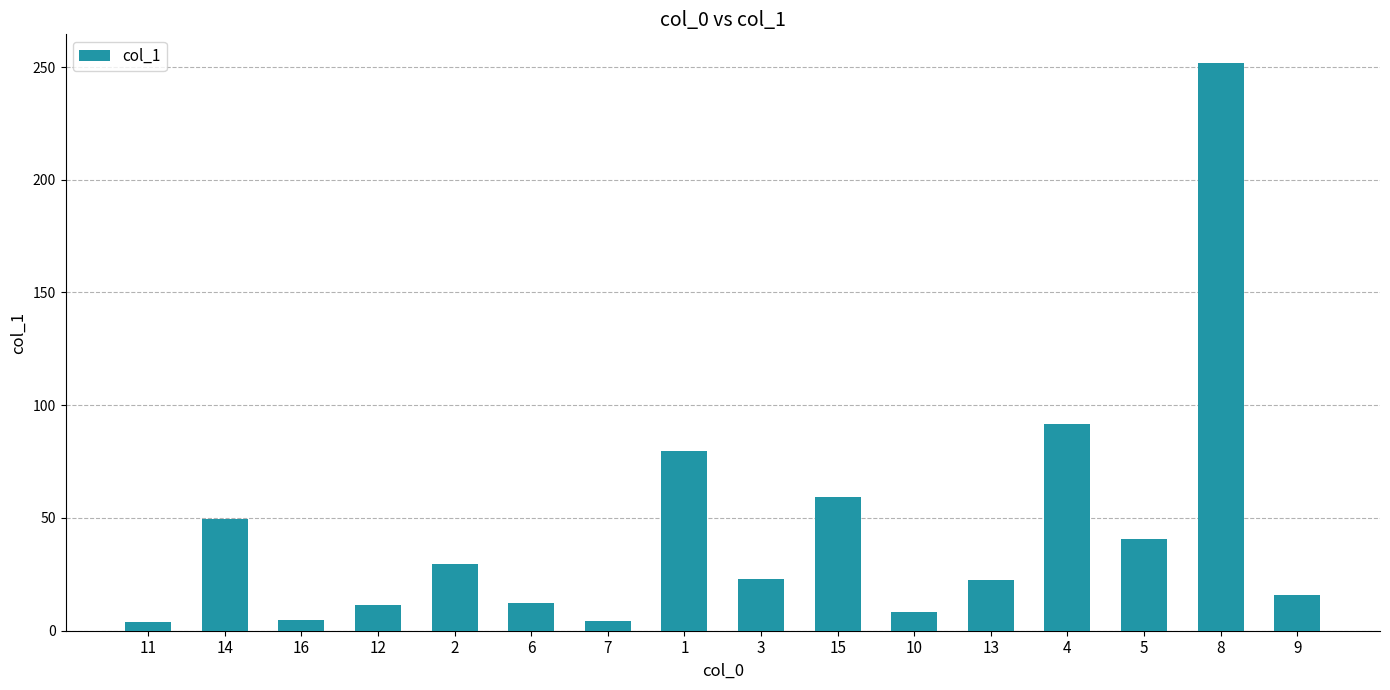

Which category has the highest value across all series?

8